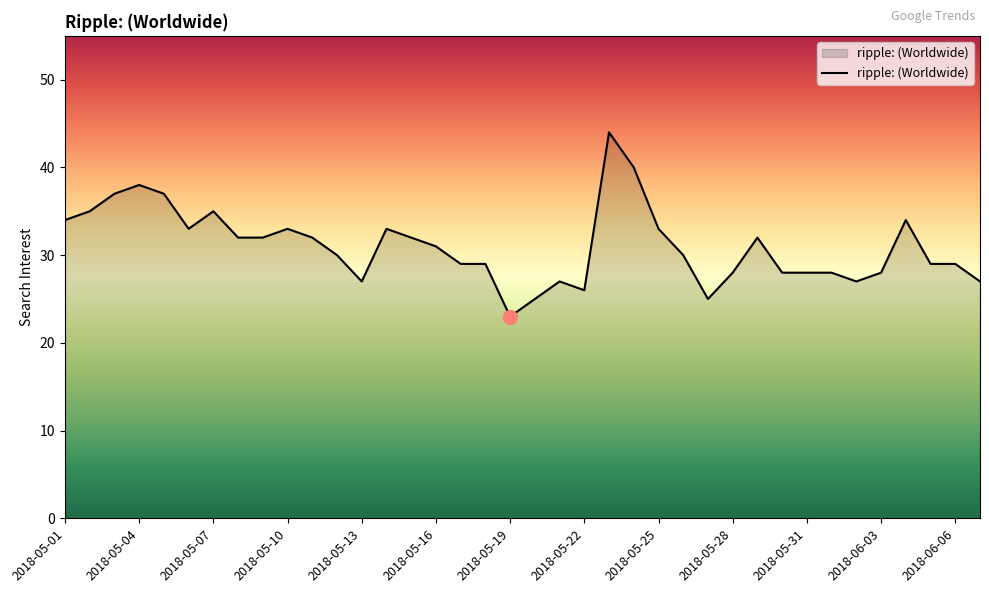

What is the greatest value displayed?

44